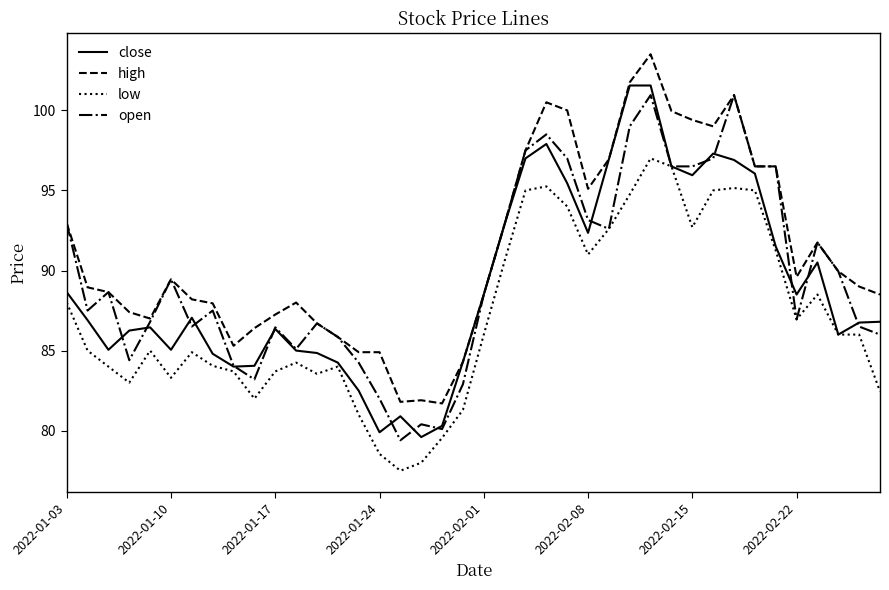

What is the highest value of the open series?

101.0